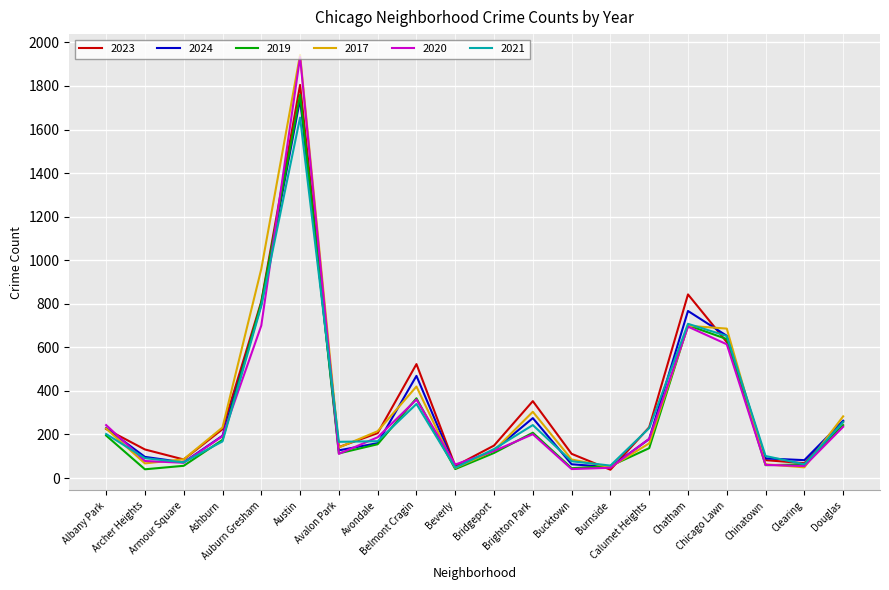

At which label does 2021 first exceed 169?

Albany Park